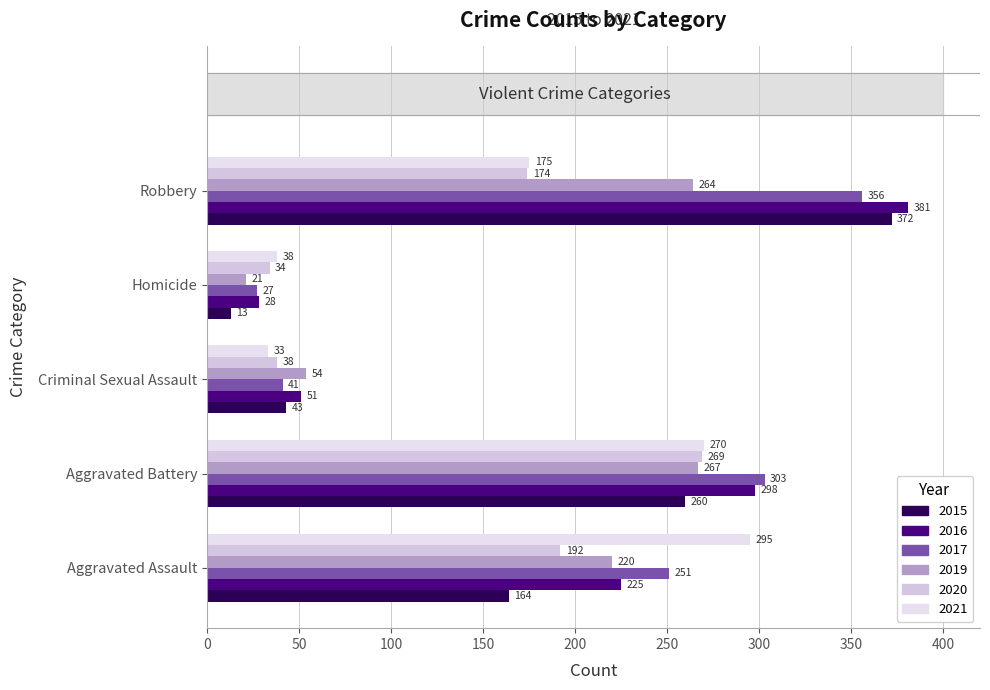

What is the smallest value displayed?

13